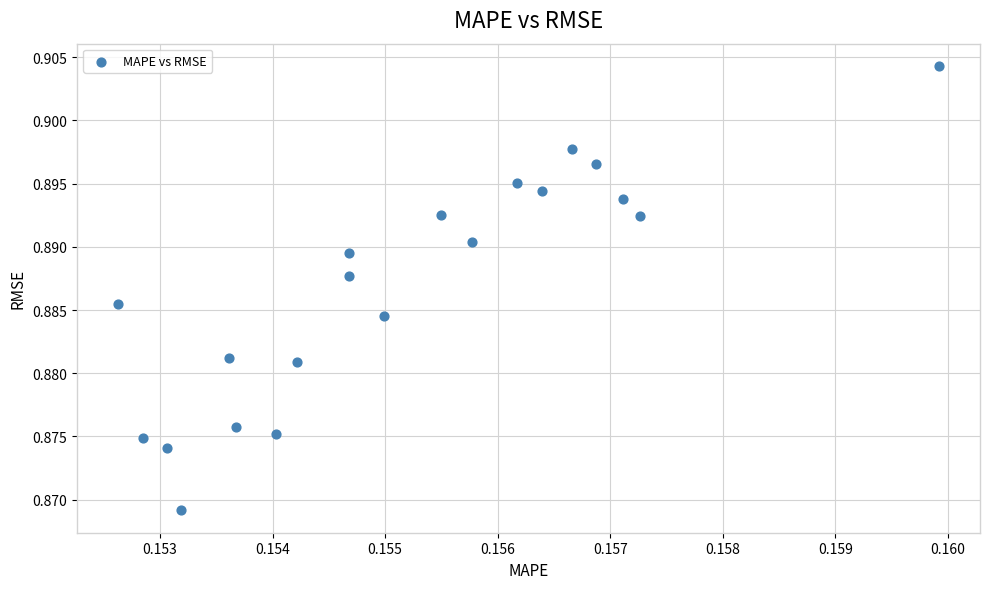

How many data points are displayed?

20